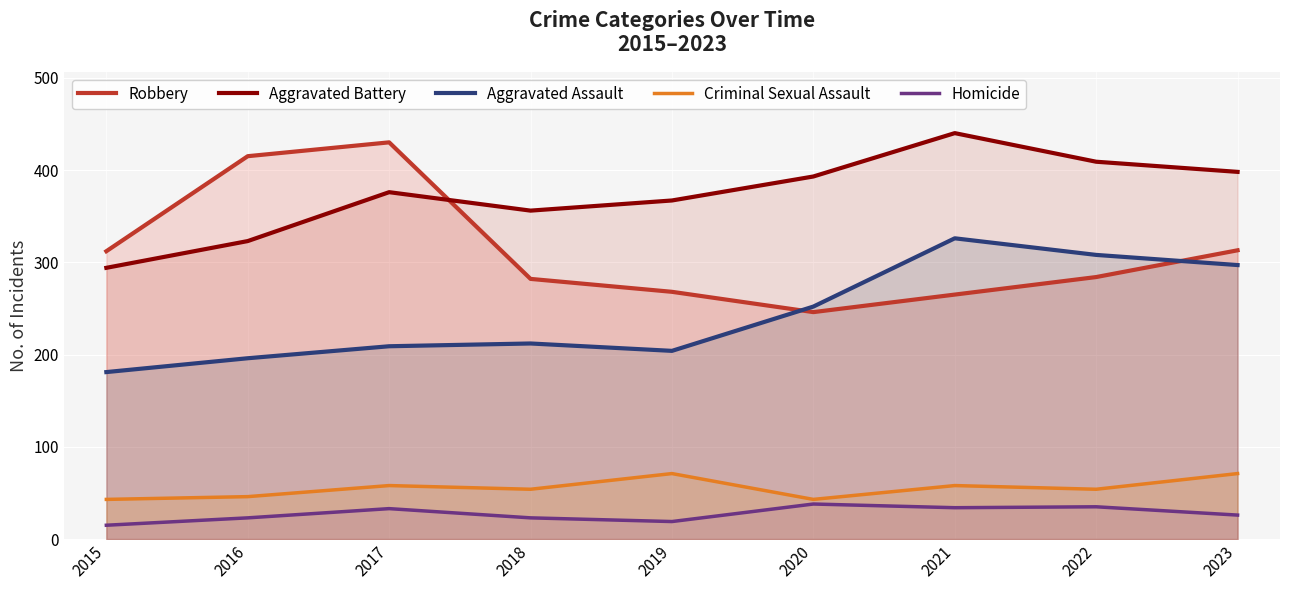

What is the lowest value of the Robbery series?

246